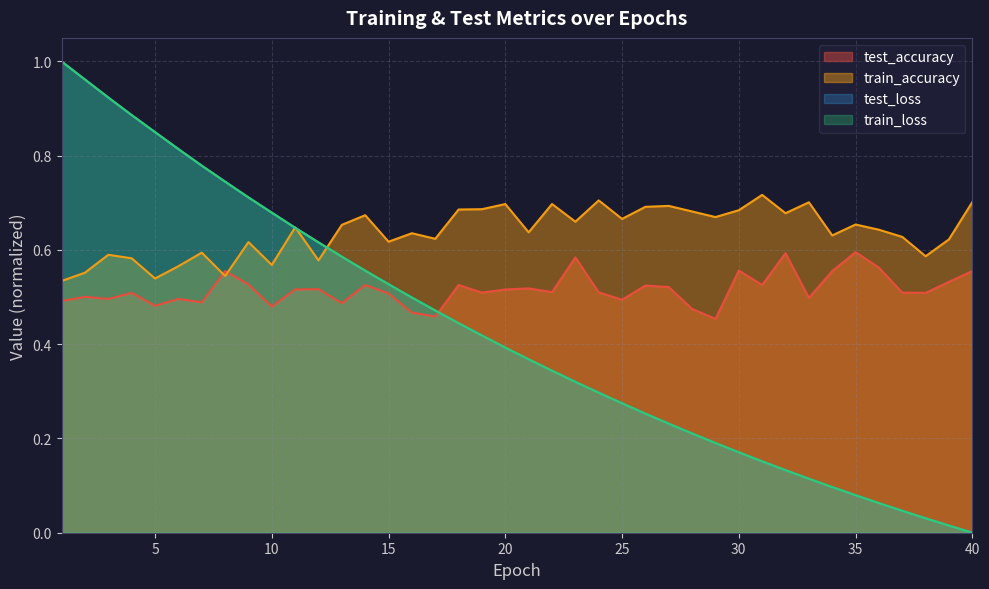

Which category has the highest value across all series?

1